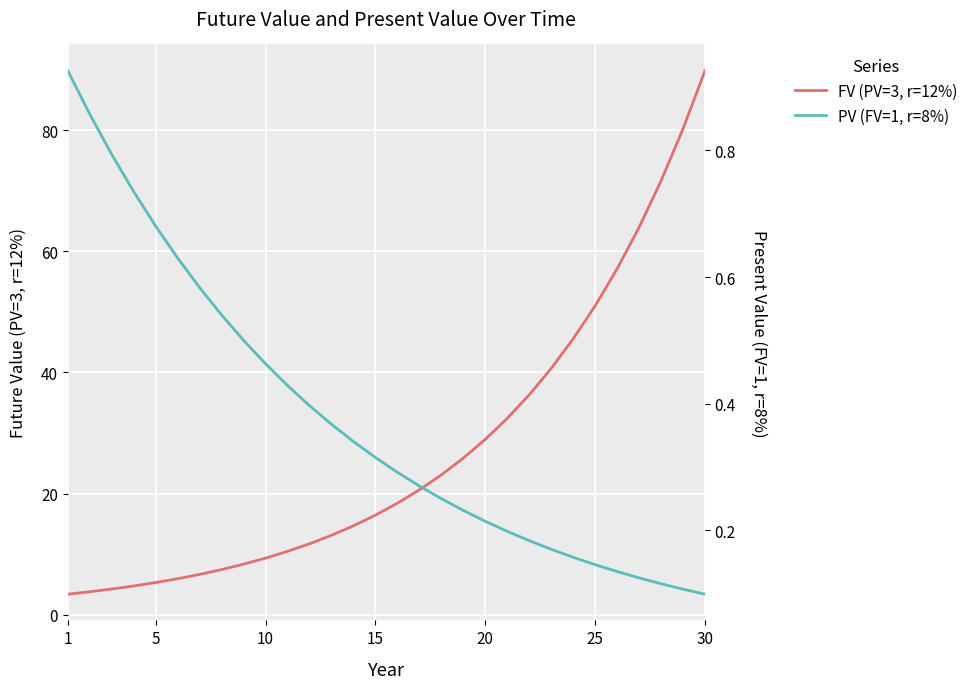

Reading left to right, what are all the values shown in this chart?

FV (PV=3, r=12%): 3.4	3.8	4.2	4.7	5.3	5.9	6.6	7.4	8.3	9.3	10.4	11.7	13.1	14.7	16.4	18.4	20.6	23.1	25.8	28.9	32.4	36.3	40.7	45.5	51.0	57.1	64.0	71.7	80.2	89.9
PV (FV=1, r=8%): 0.9	0.9	0.8	0.7	0.7	0.6	0.6	0.5	0.5	0.5	0.4	0.4	0.4	0.3	0.3	0.3	0.3	0.3	0.2	0.2	0.2	0.2	0.2	0.2	0.1	0.1	0.1	0.1	0.1	0.1